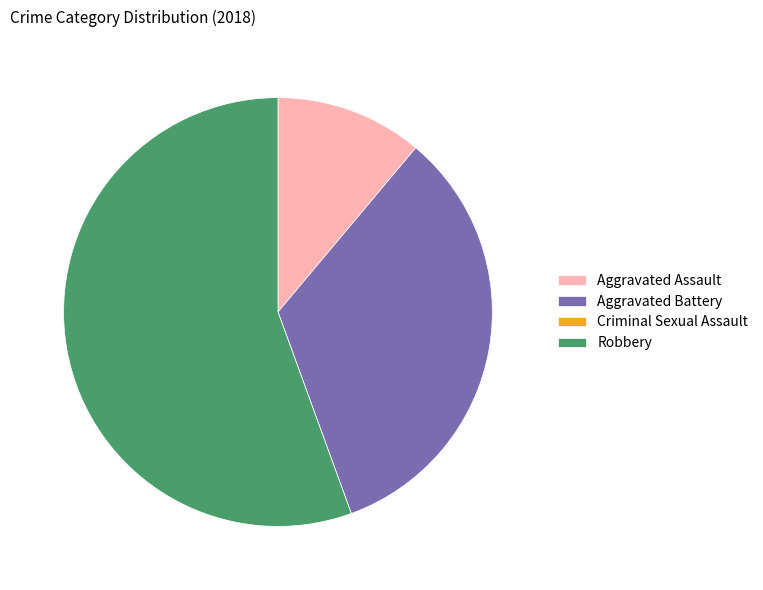

Which slice represents more than half of the pie?

Robbery